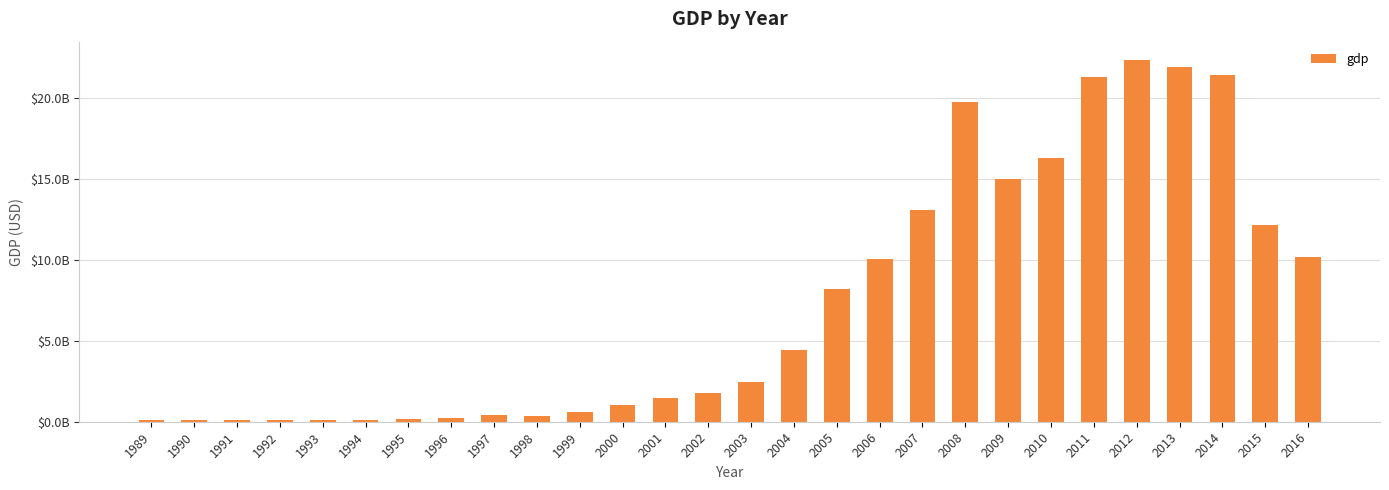

What is the greatest value displayed?

22389627294.4